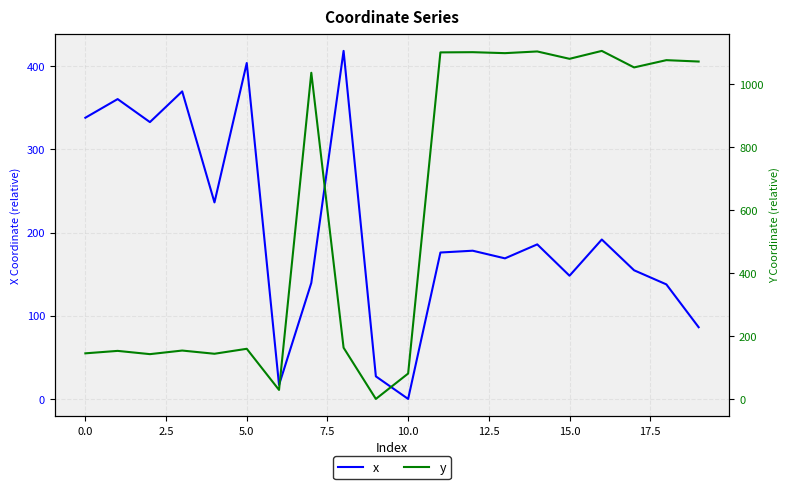

What is the maximum value for x?

418.4